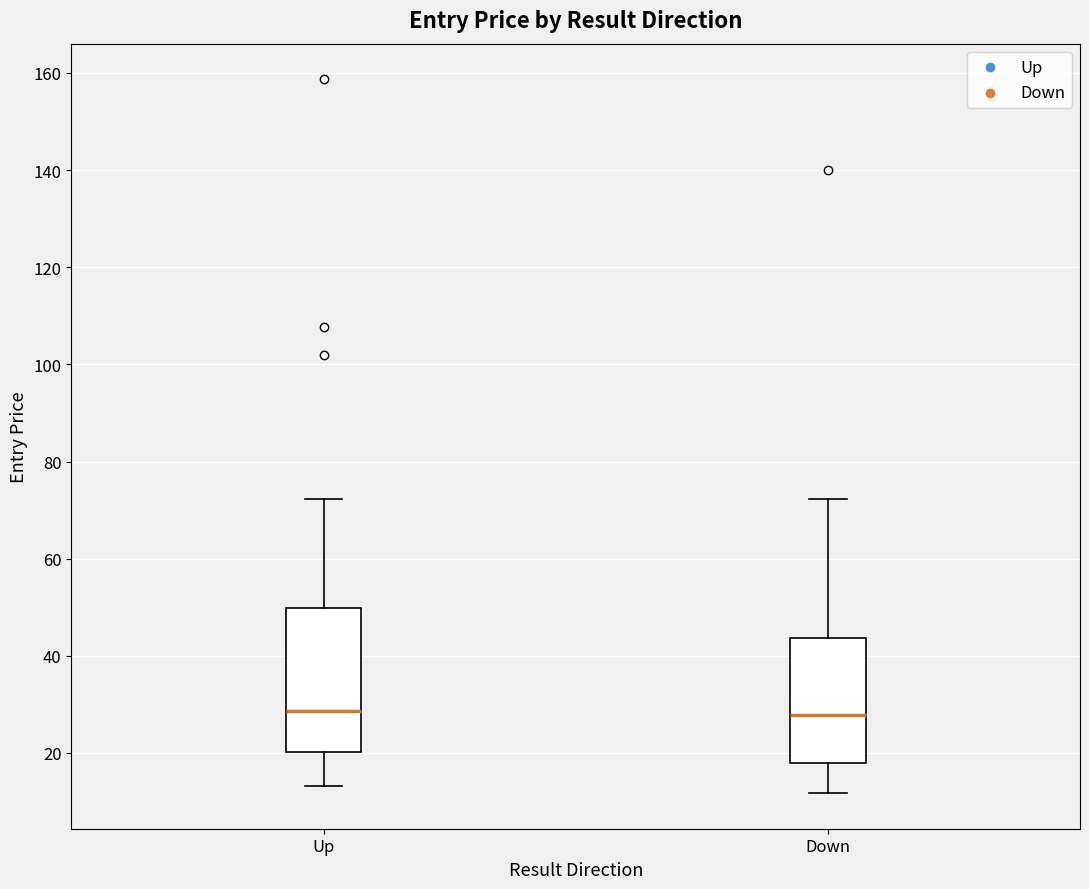

Comparing the boxes themselves (not the whiskers), which one is the tallest?

Up